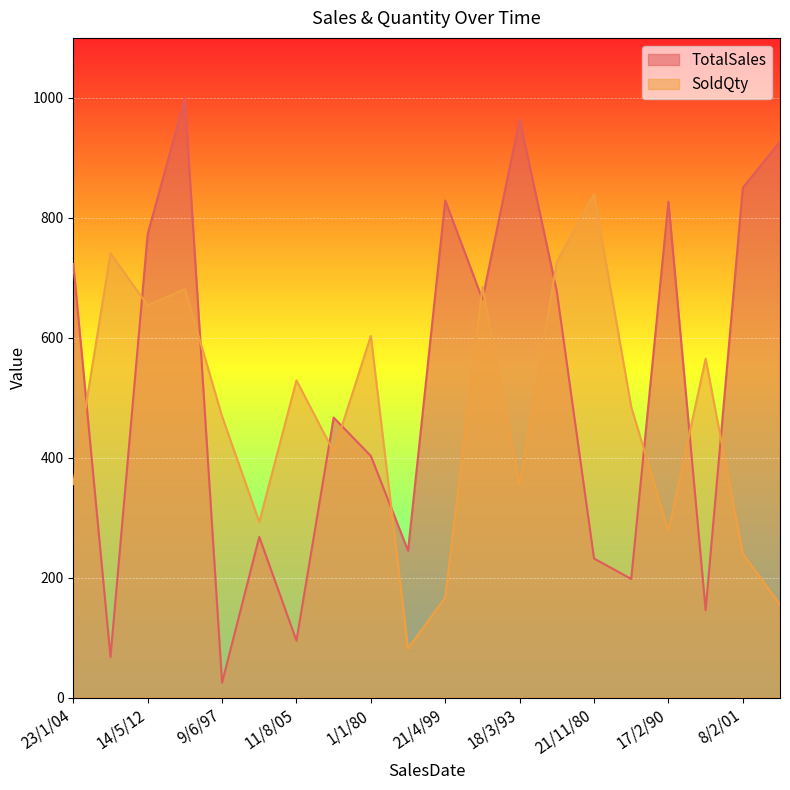

What is the label of the 15th point from the left?

21/11/80